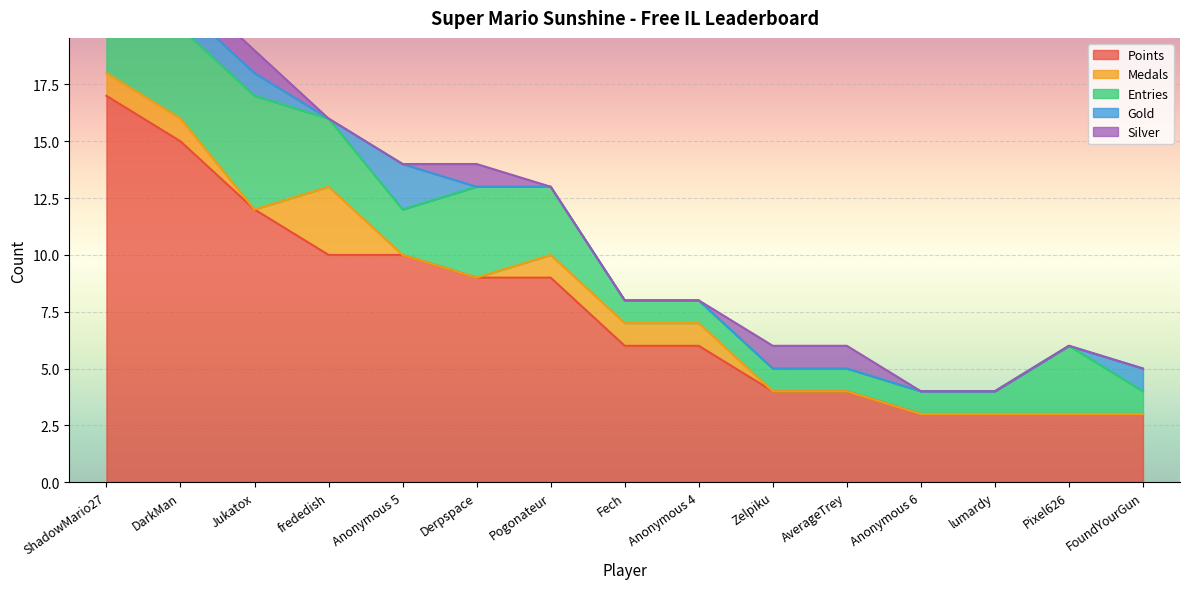

Is the value of Points at Anonymous 6 greater than the value of Medals at Pogonateur?

Yes